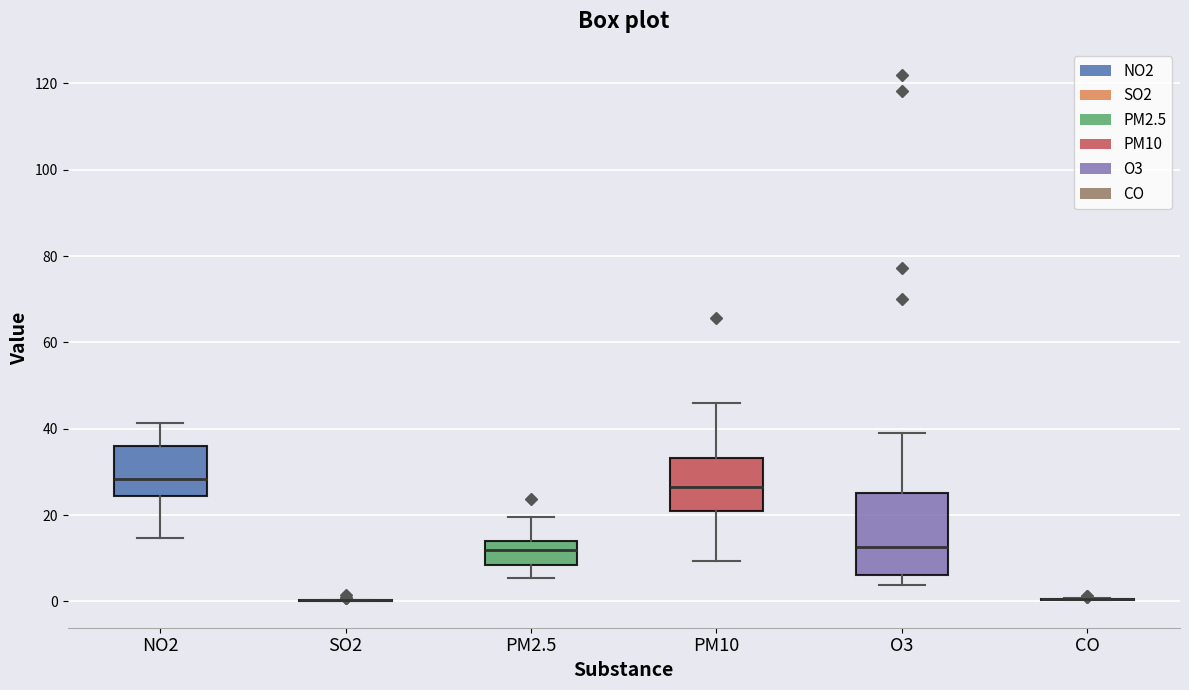

Reading left to right, read every box against the y-axis: the position of its median line, the range the box covers, and the ends of its whiskers. The values are not printed on the chart, so give them approximately, as read against the axis.

NO2: median 28, box 24 to 36, whiskers 14 to 42
SO2: box collapsed to a line at 0, whiskers 0 to 0
PM2.5: median 12, box 8 to 14, whiskers 6 to 20
PM10: median 26, box 20 to 34, whiskers 10 to 46
O3: median 12, box 6 to 26, whiskers 4 to 40
CO: box collapsed to a line at 0, whiskers 0 to 0